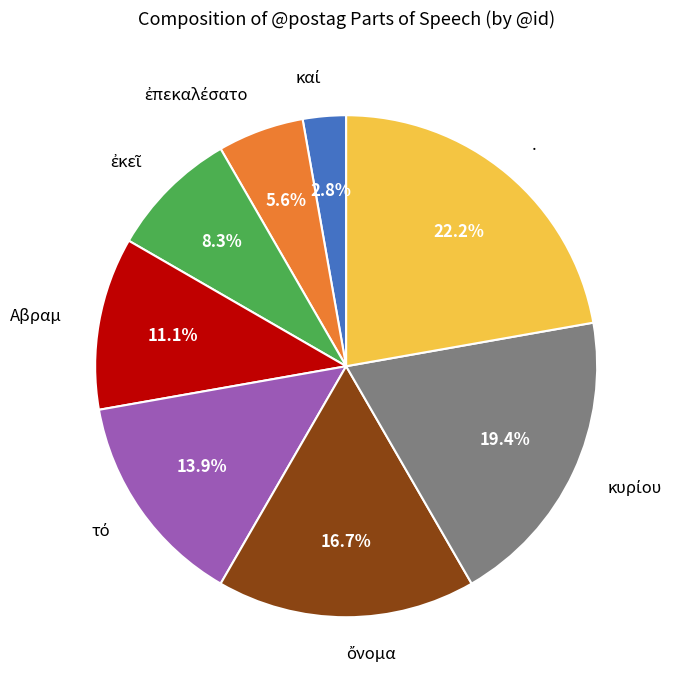

Does . represent more than half of the total?

No